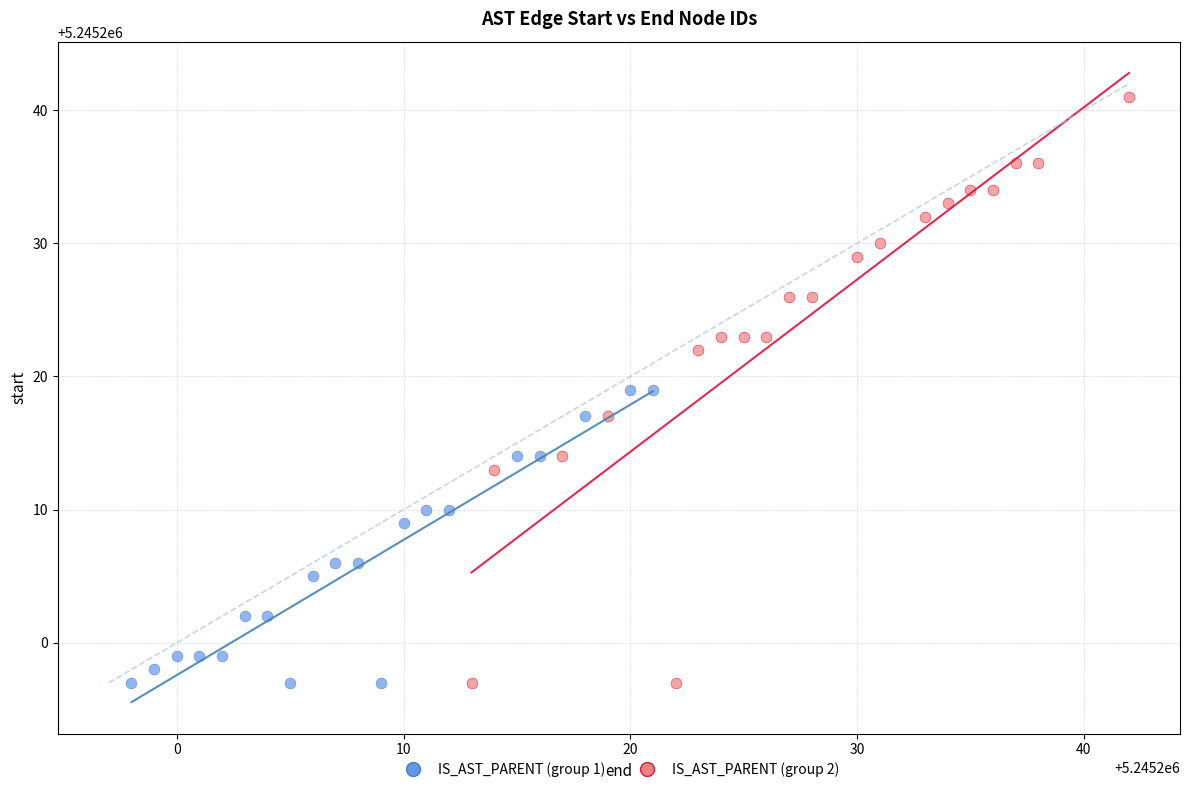

Which series contains the highest Y value?

IS_AST_PARENT (group 2)